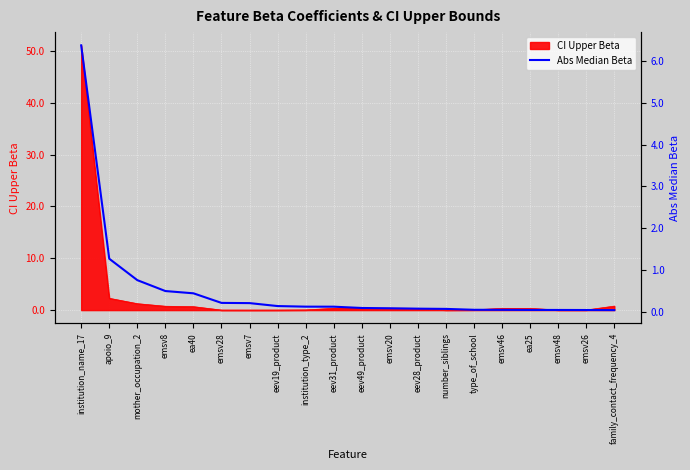

What is the label of the 18th point from the right?

mother_occupation_2